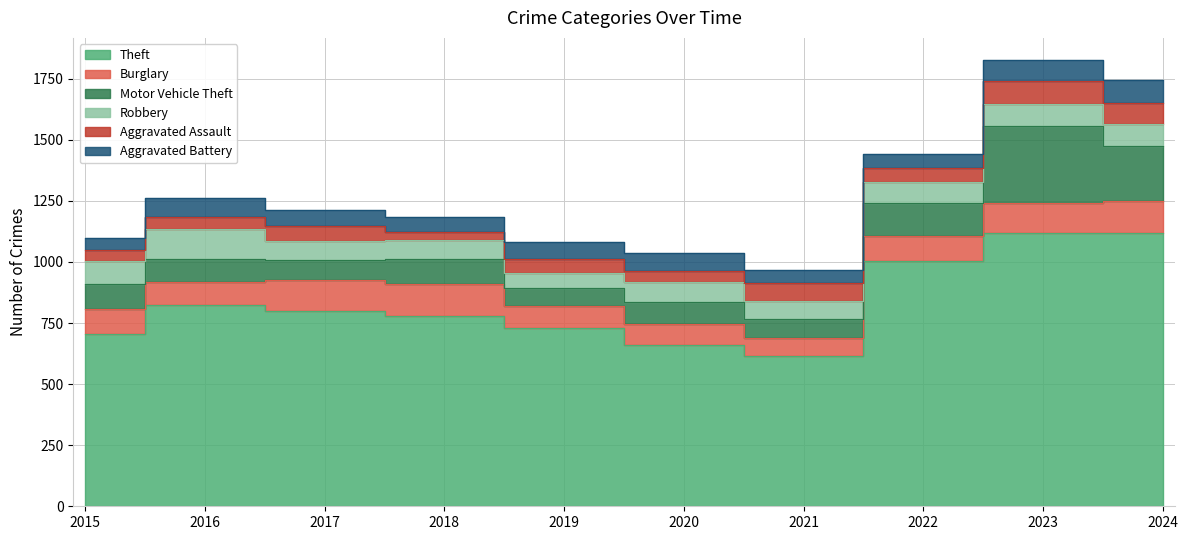

What is the average value of the Motor Vehicle Theft series?

130